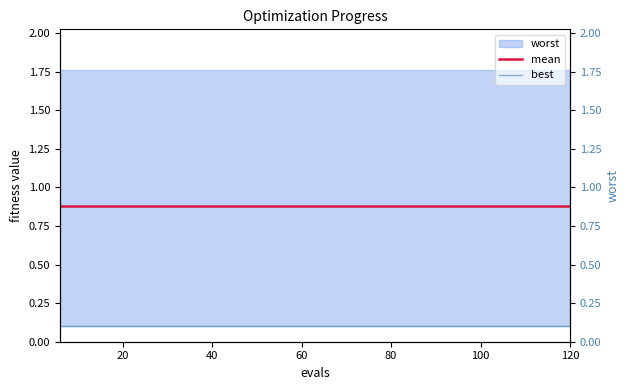

At how many categories does at least one series exceed 0?

20